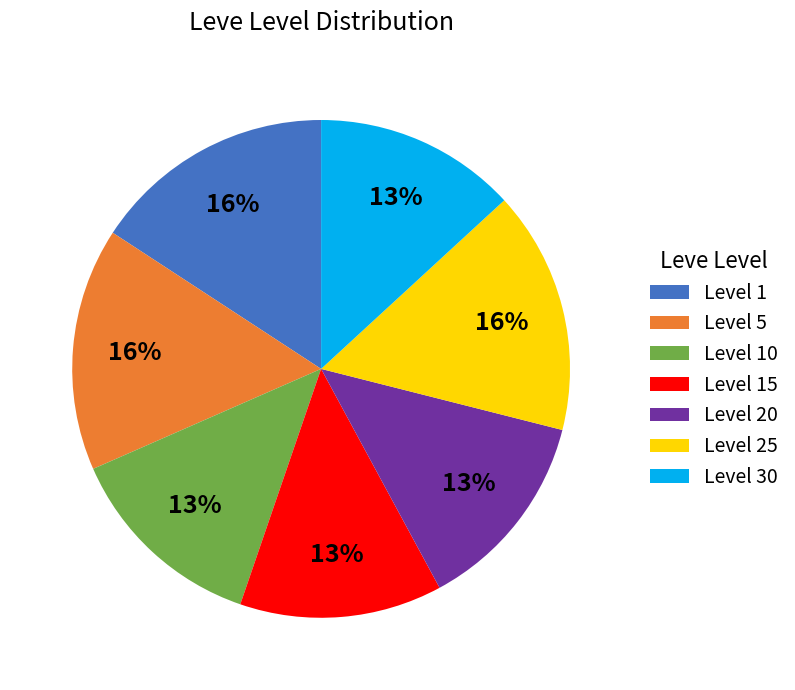

The Level 10 slice represents 3% of the pie. True or false?

False